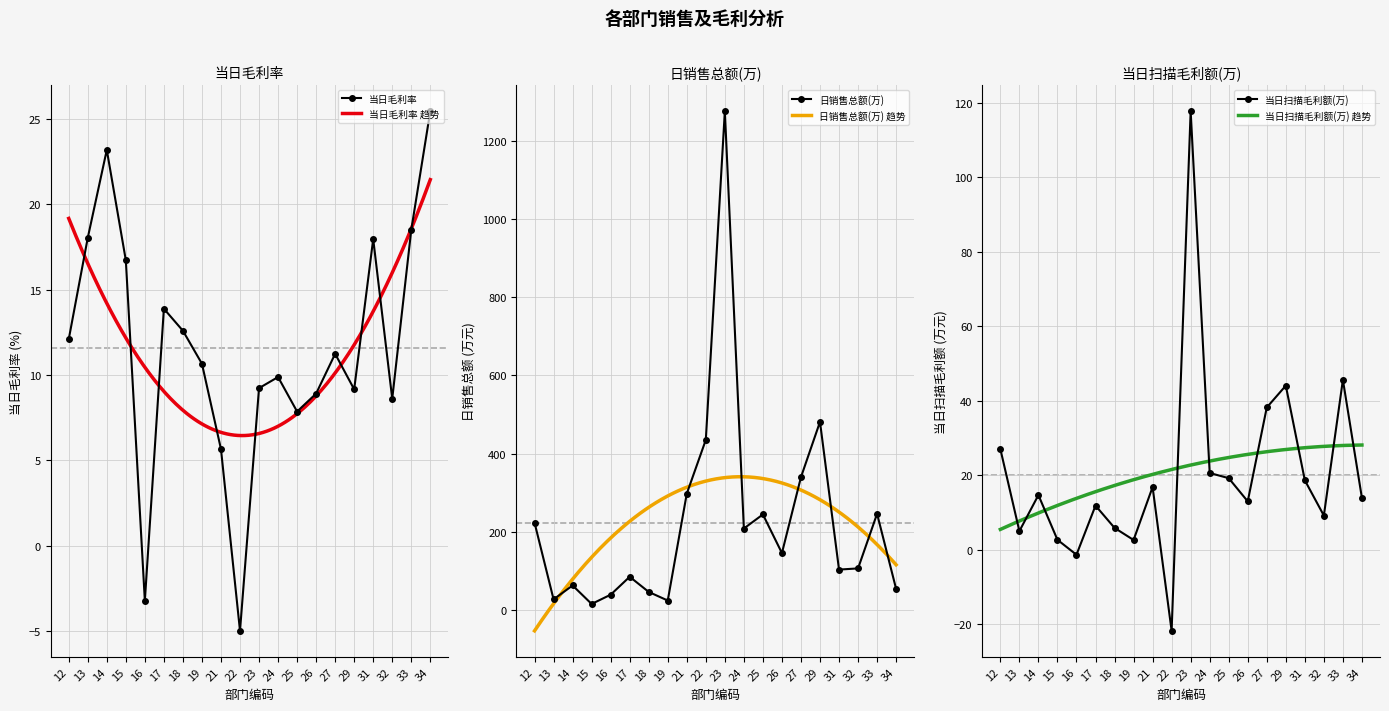

At how many categories does at least one series exceed 27?

18